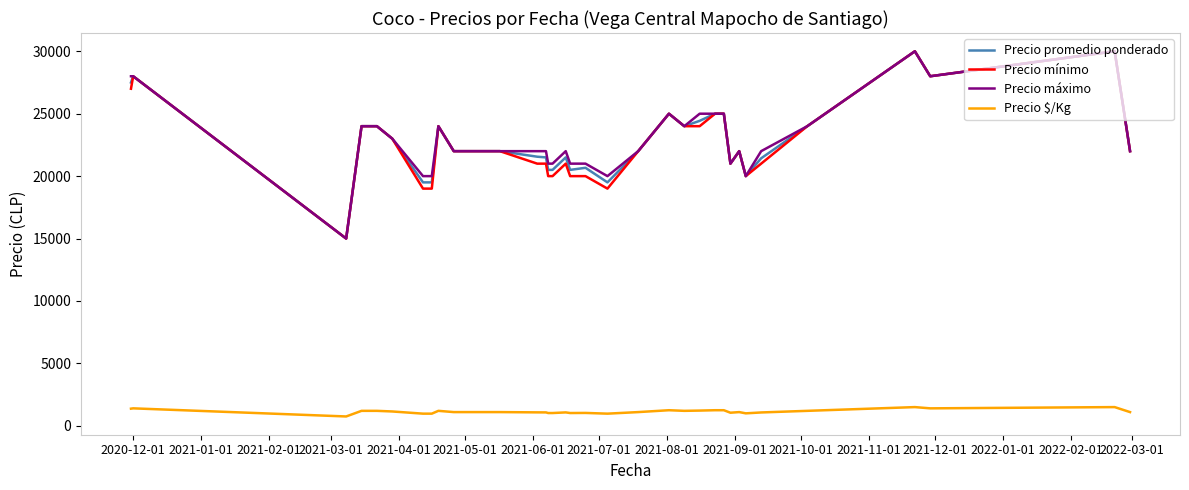

What is the minimum value shown in the chart?

750